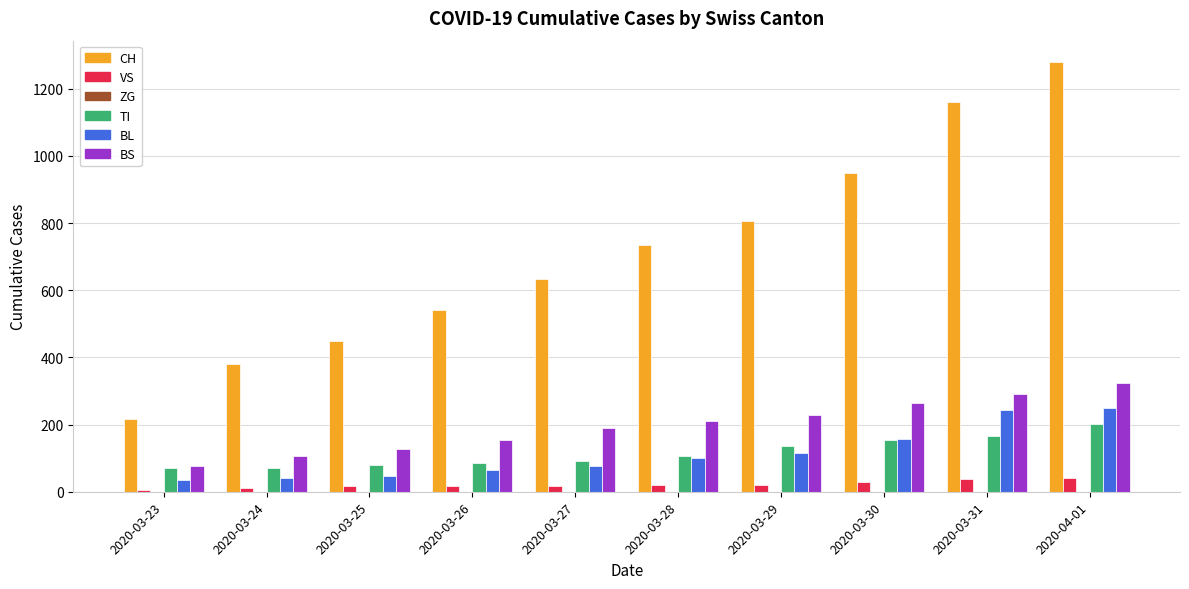

Which series changed the most between 2020-03-28 and 2020-03-30?

CH